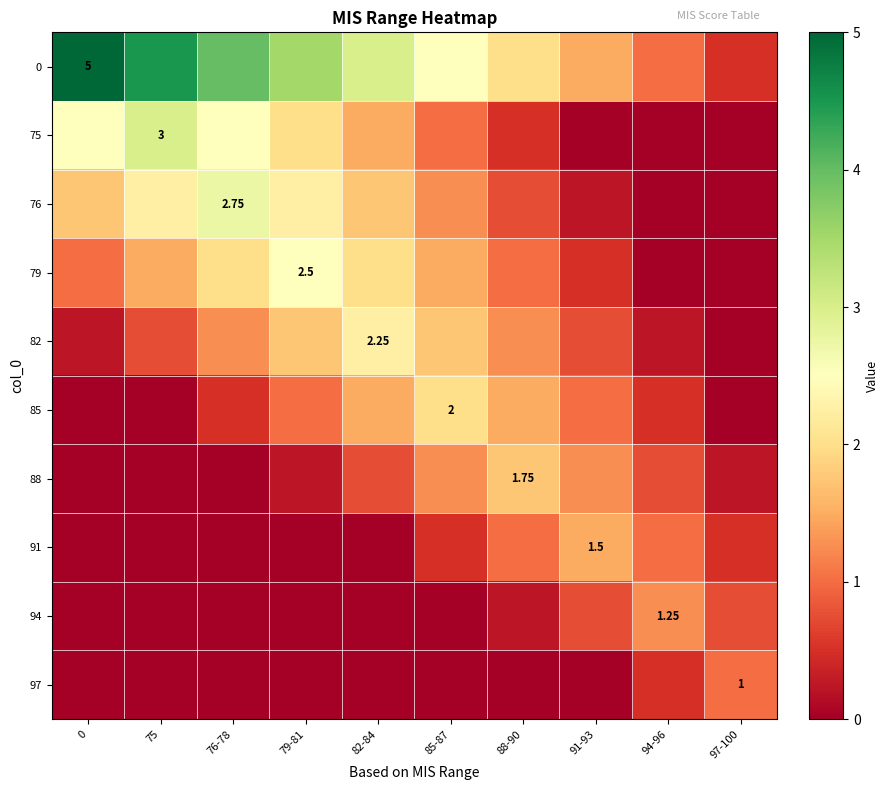

What is the maximum value for 85?

2.0